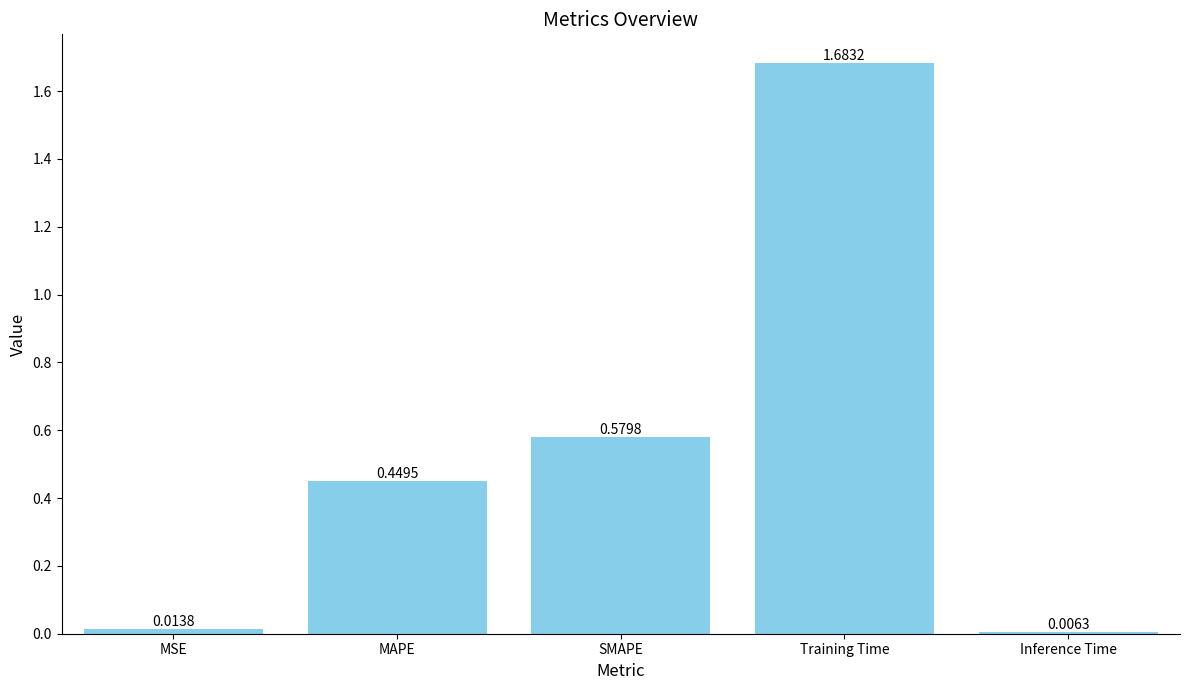

List the labels in order of value, smallest first.

Inference Time, MSE, MAPE, SMAPE, Training Time